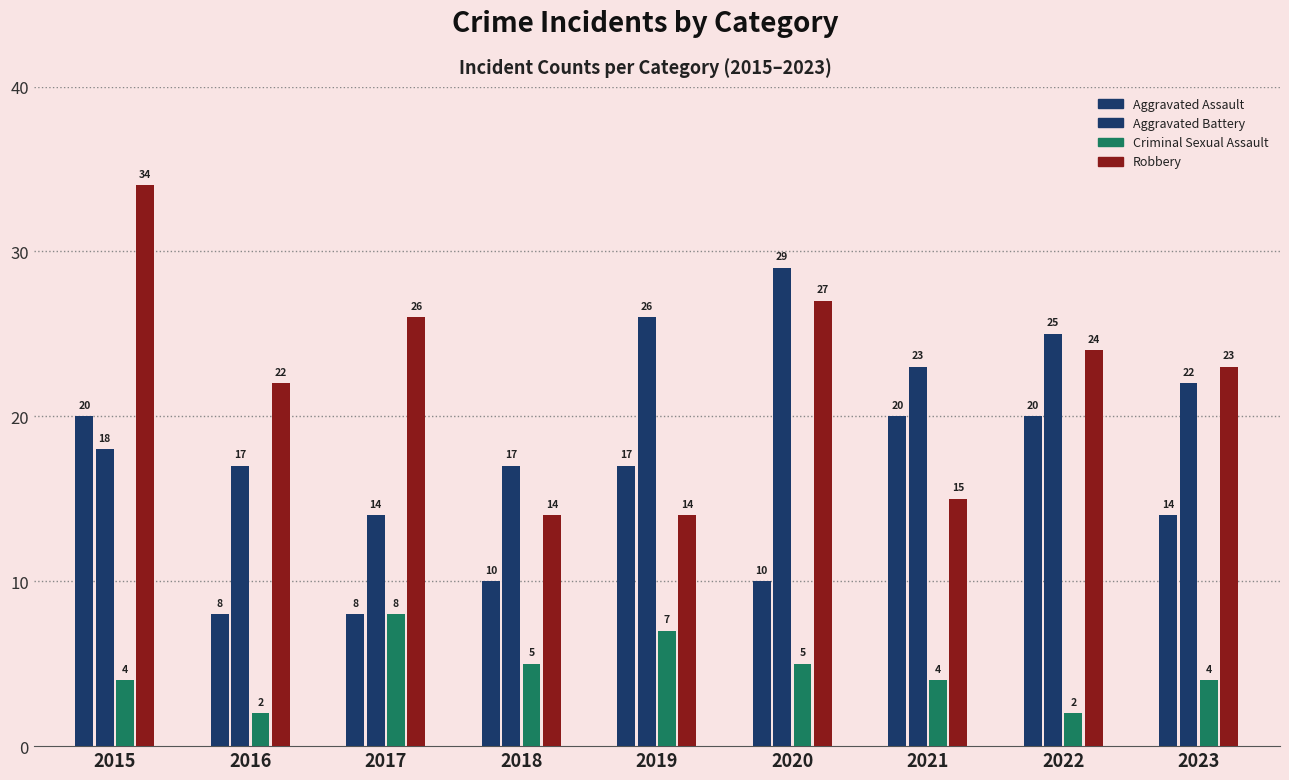

List the labels in order of Aggravated Assault value, largest first.

2015, 2021, 2022, 2019, 2023, 2018, 2020, 2016, 2017